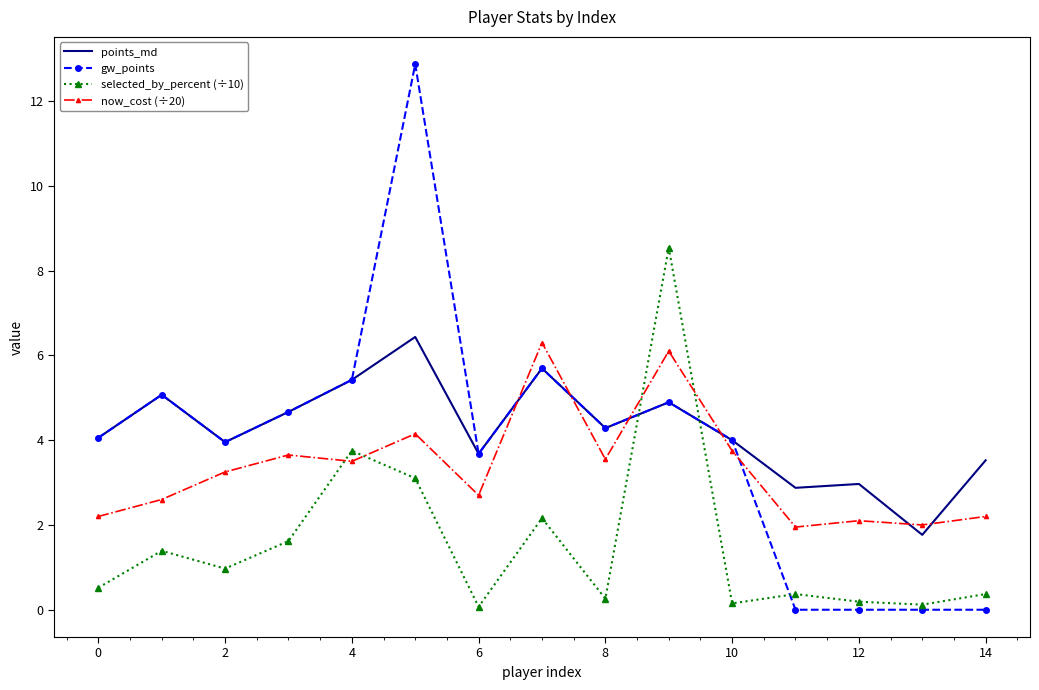

What is the highest value of the selected_by_percent (÷10) series?

8.5